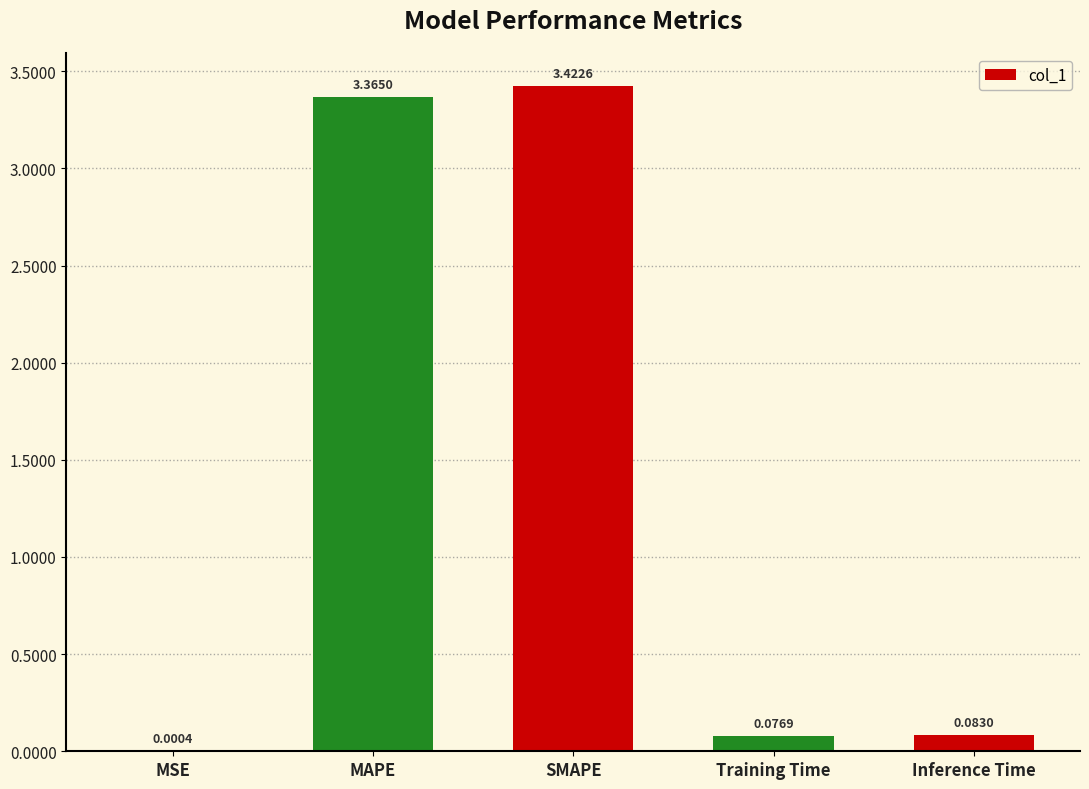

Between SMAPE and Inference Time, which is larger?

SMAPE